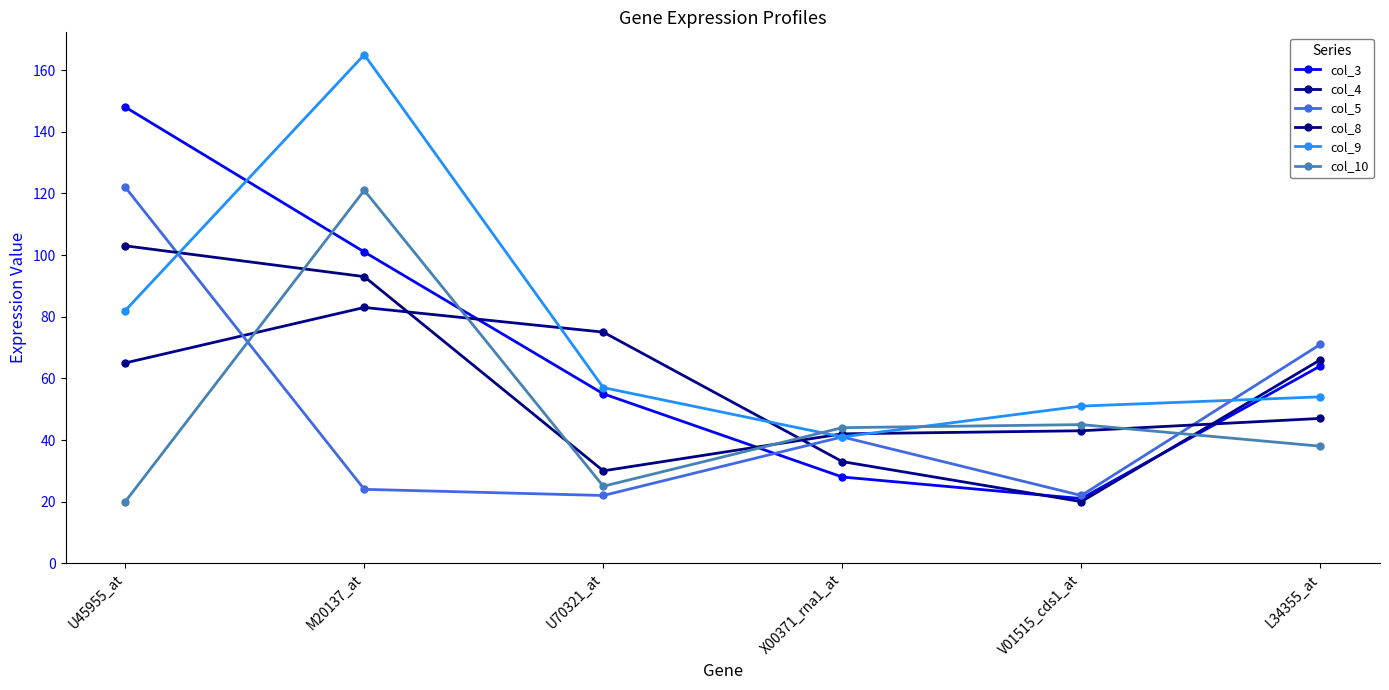

What is the average value of the col_5 series?

50